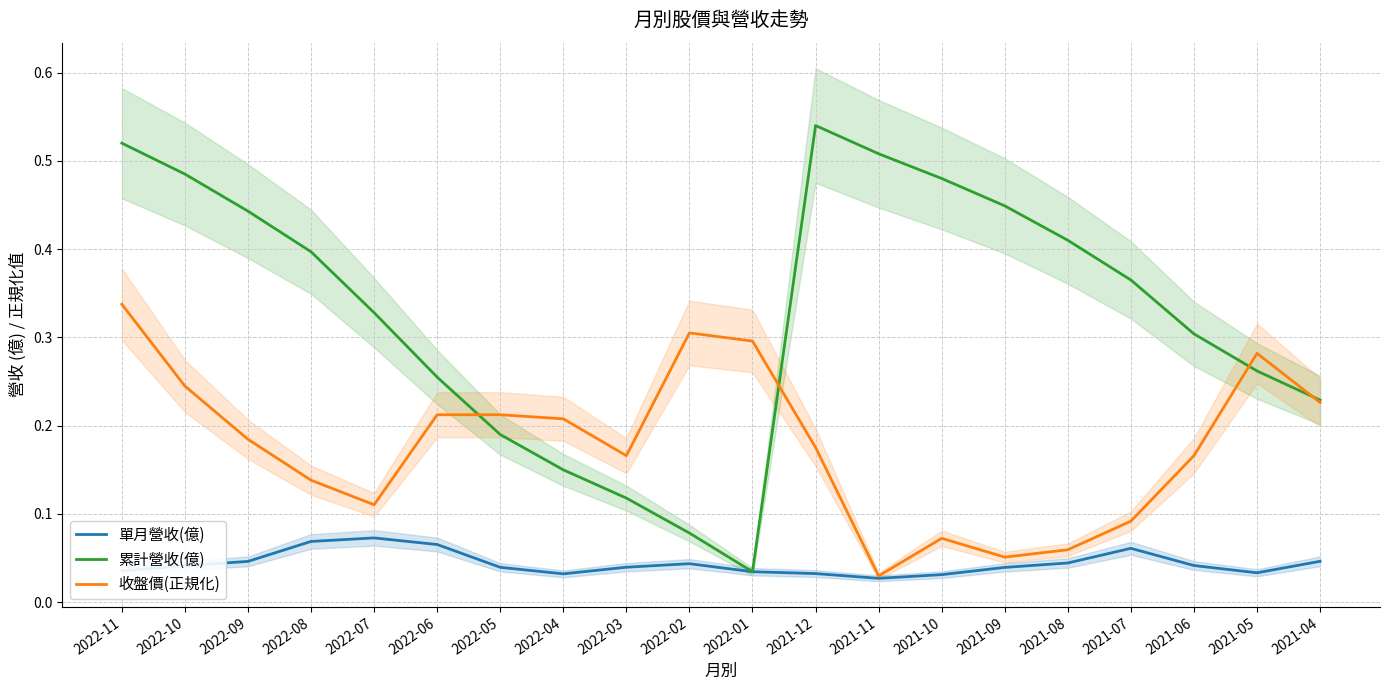

Reading right to left, extract all data points from this chart.

單月營收(億): 0.0	0.0	0.0	0.1	0.0	0.0	0.0	0.0	0.0	0.0	0.0	0.0	0.0	0.0	0.1	0.1	0.1	0.0	0.0	0.0
累計營收(億): 0.2	0.3	0.3	0.4	0.4	0.4	0.5	0.5	0.5	0.0	0.1	0.1	0.1	0.2	0.3	0.3	0.4	0.4	0.5	0.5
收盤價(正規化): 0.2	0.3	0.2	0.1	0.1	0.1	0.1	0.0	0.2	0.3	0.3	0.2	0.2	0.2	0.2	0.1	0.1	0.2	0.2	0.3